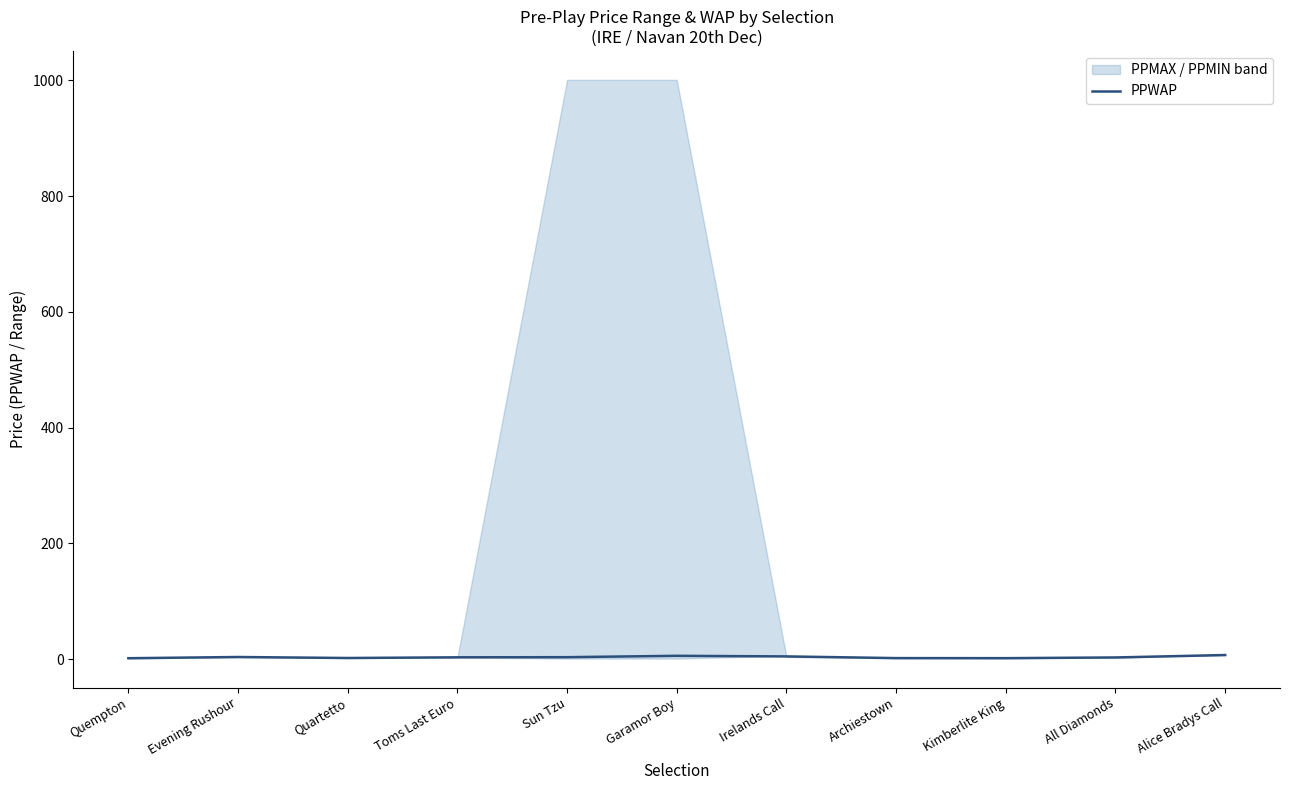

The value at Toms Last Euro is 5.8. True or false?

False